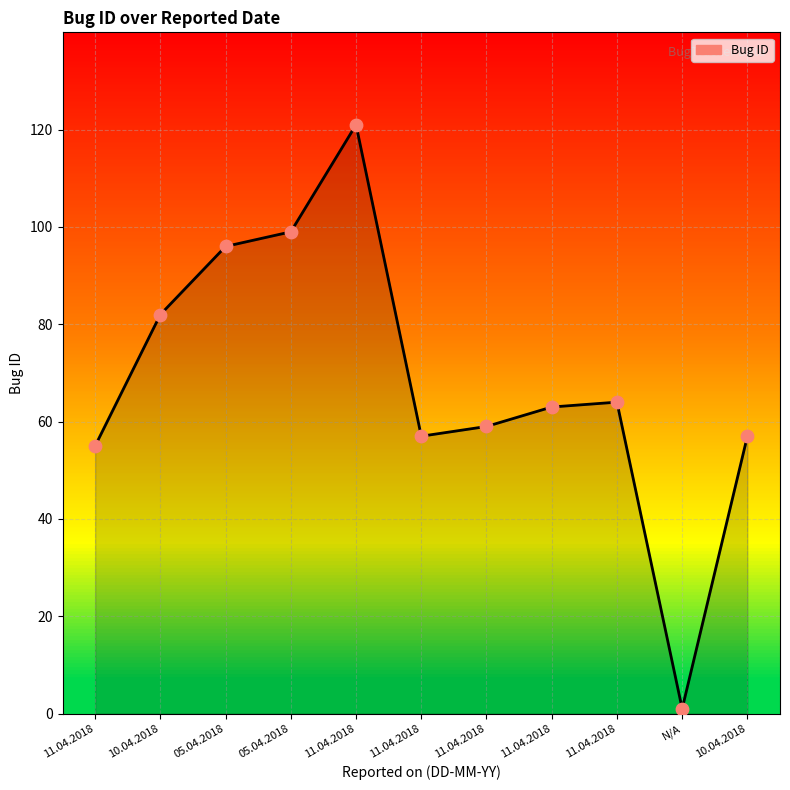

What is the change in value from 11.04.2018 to 10.04.2018?

-7